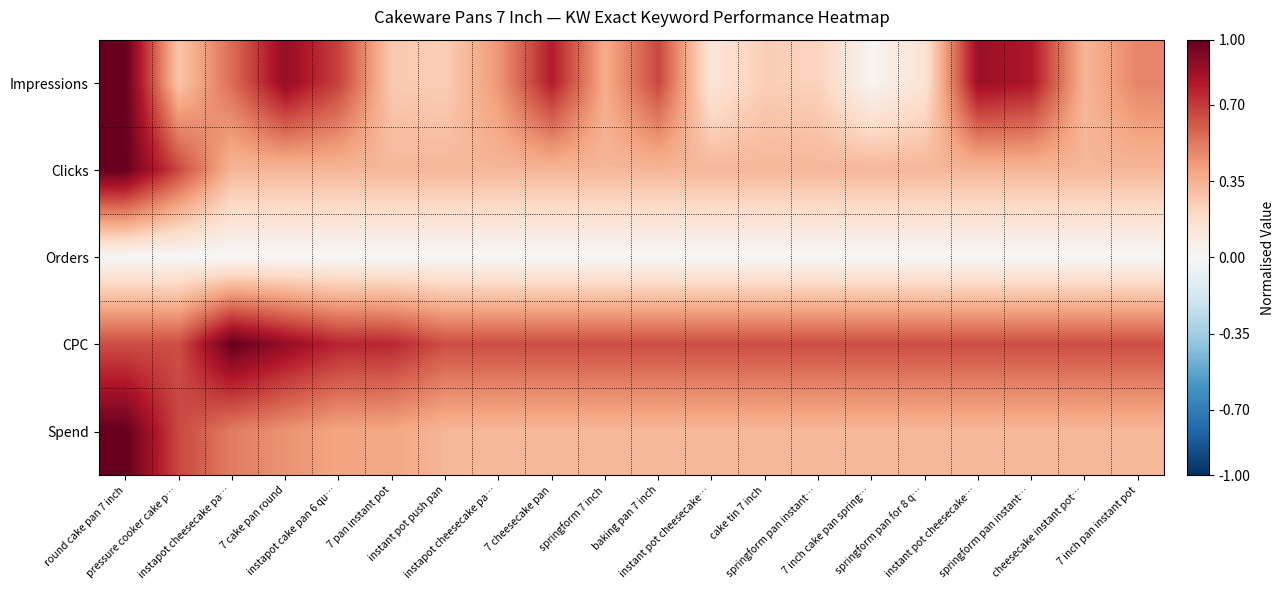

Count the number of categories in the chart.

20